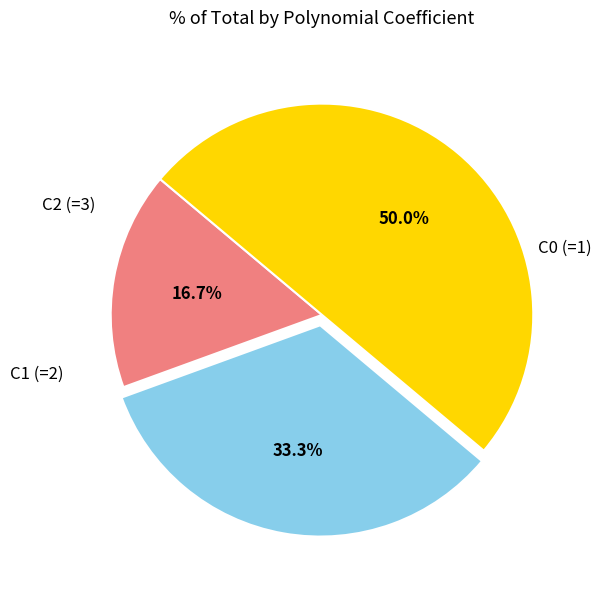

How many slices are in this pie chart?

3